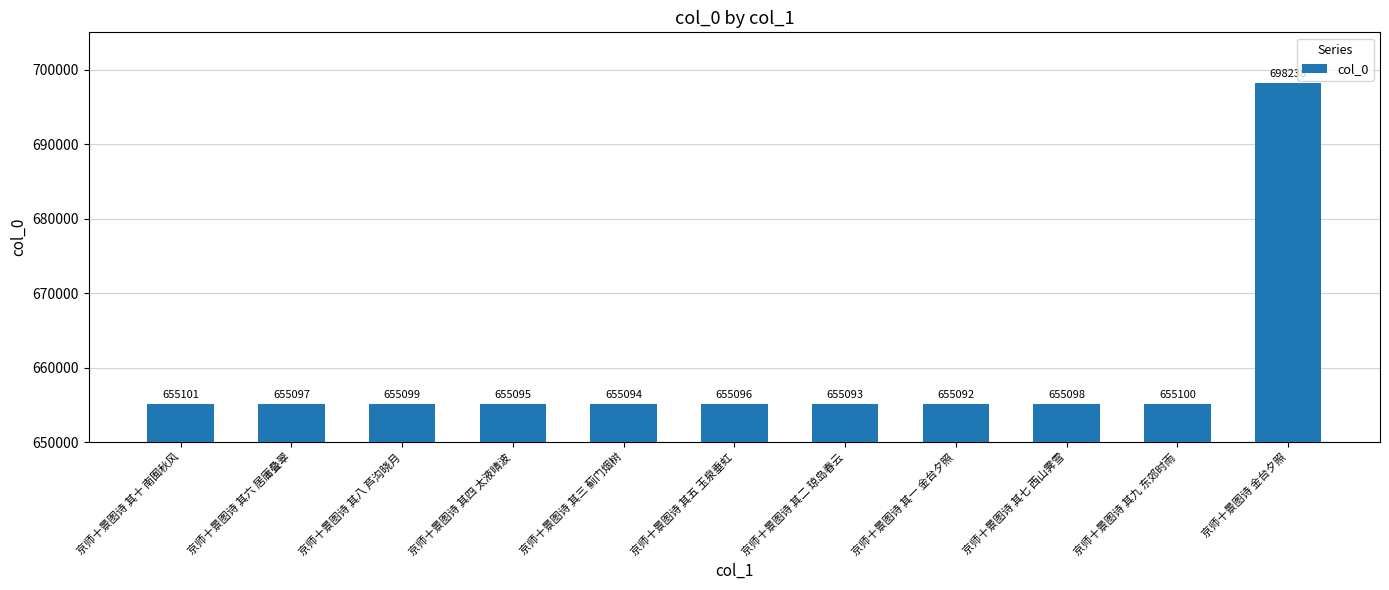

What is the label of the 3rd bar from the left?

京师十景图诗 其八 芦沟晓月